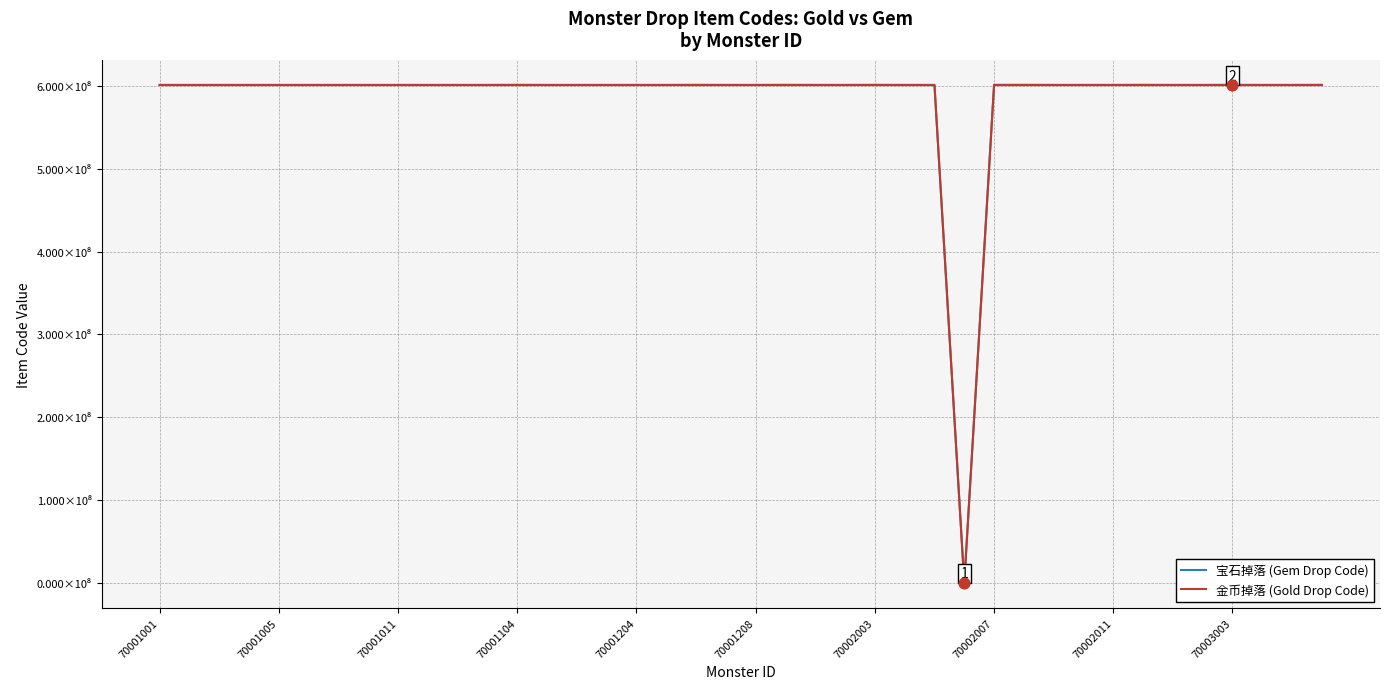

What are all the series names shown in the legend?

宝石掉落 (Gem Drop Code), 金币掉落 (Gold Drop Code)